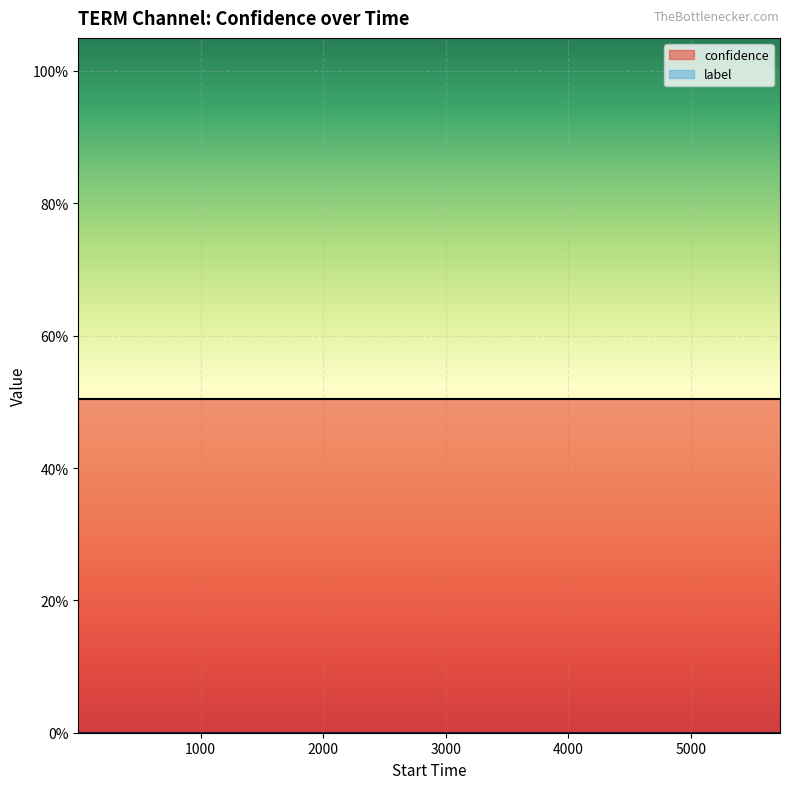

True or false: label has more than 0 interior local peaks.

False